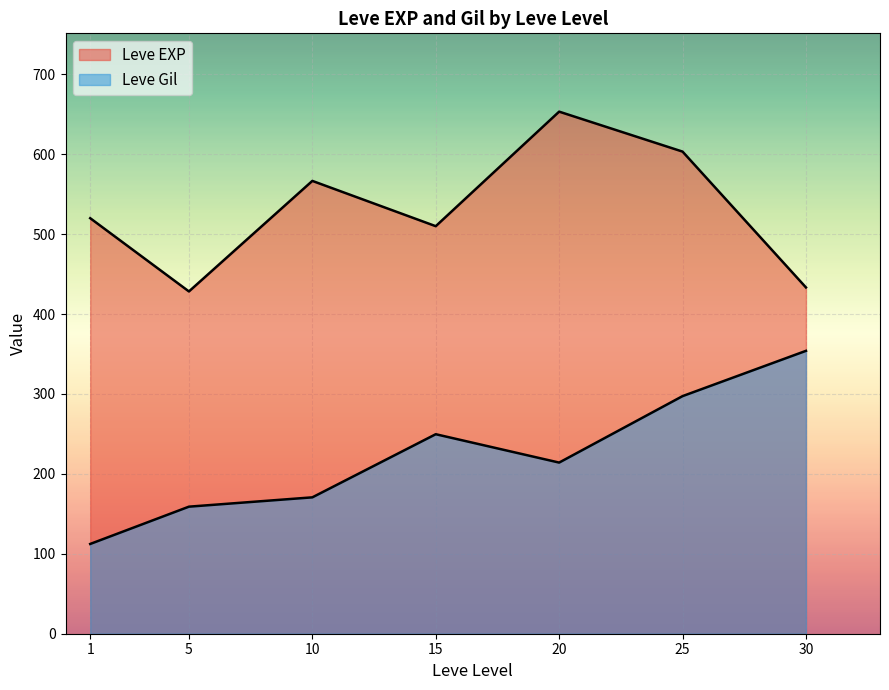

How many lines are shown in the chart?

2